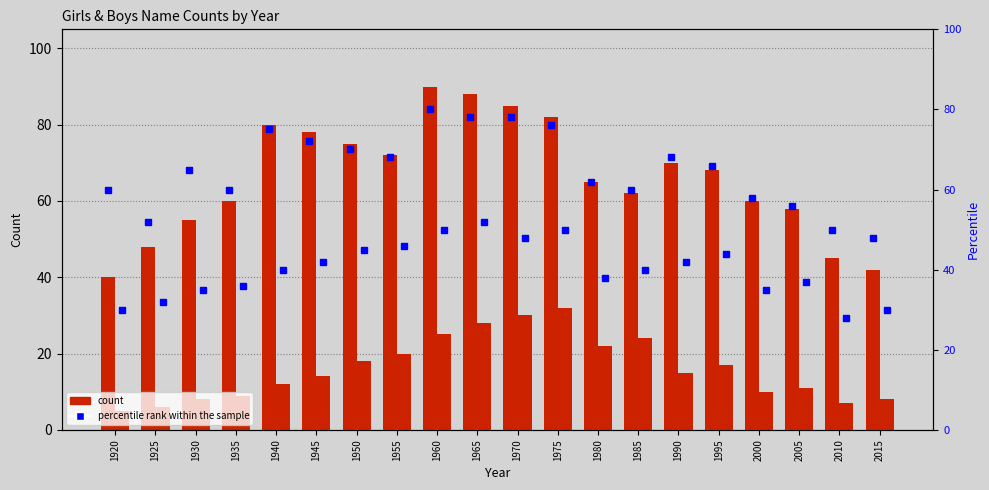

Where does the percentile rank Boys series first go above 66?

1940